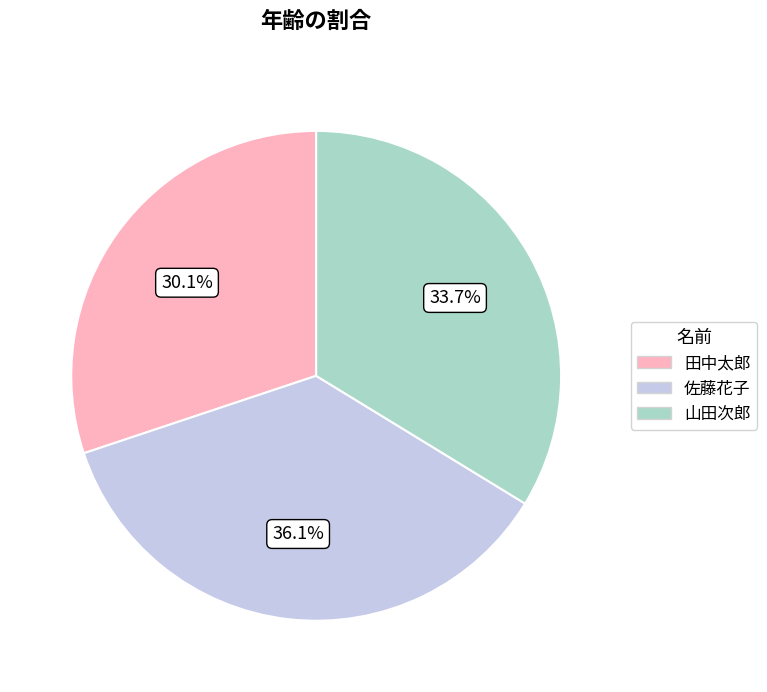

Which category has the smallest portion of the pie?

田中太郎